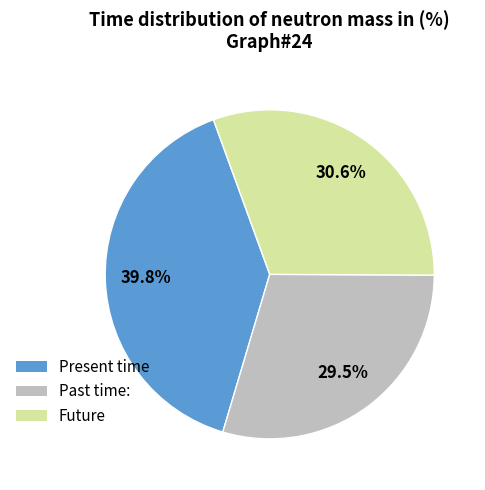

What is the ratio of the value at Past time: to the value at Present time?

0.7